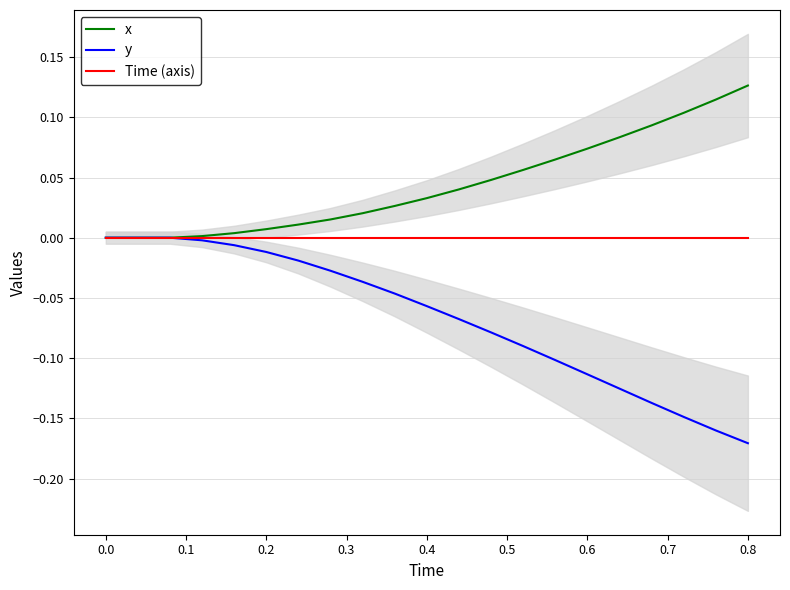

What is the label of the 15th point from the right?

0.5